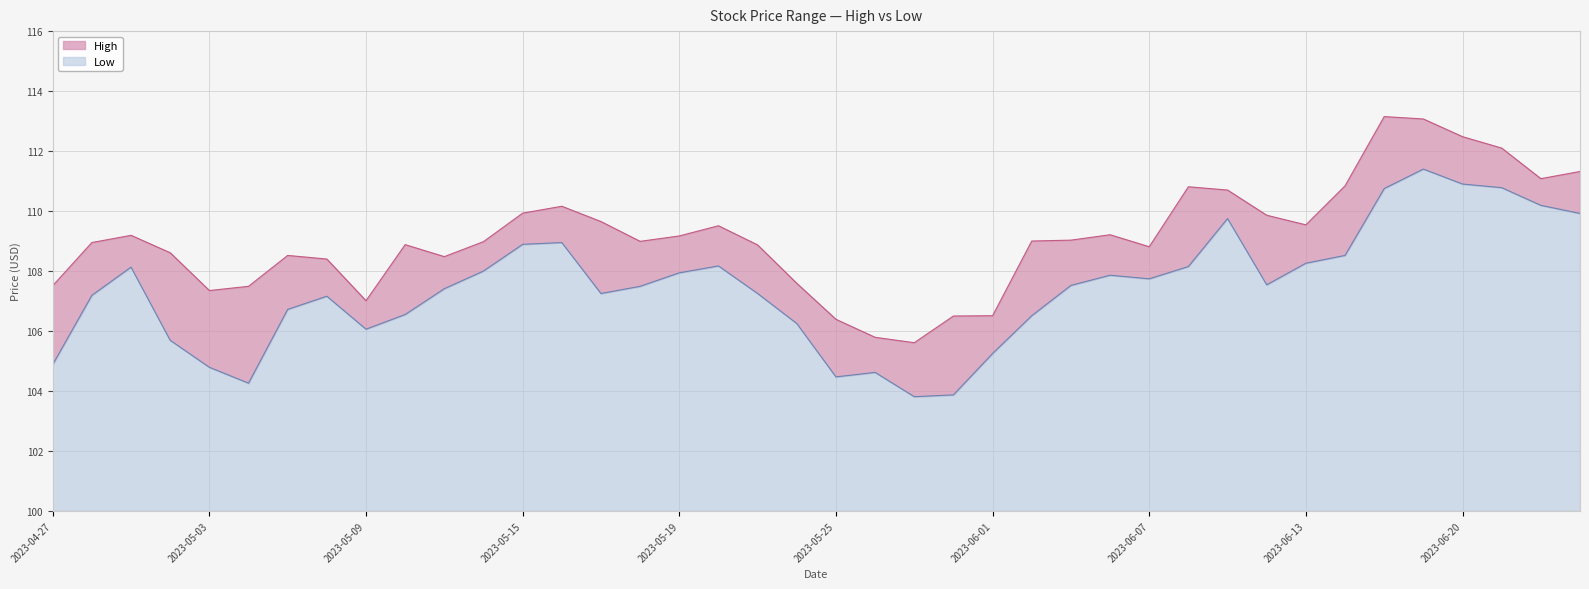

Rank the series by their maximum value, from lowest to highest.

Low, High